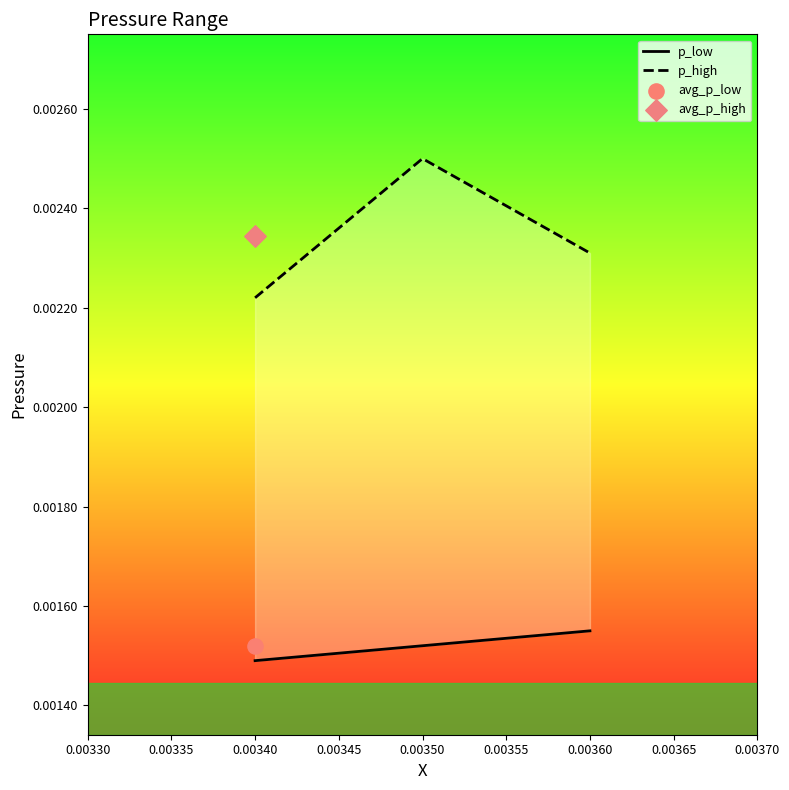

Which series contains the lowest Y value?

p_low